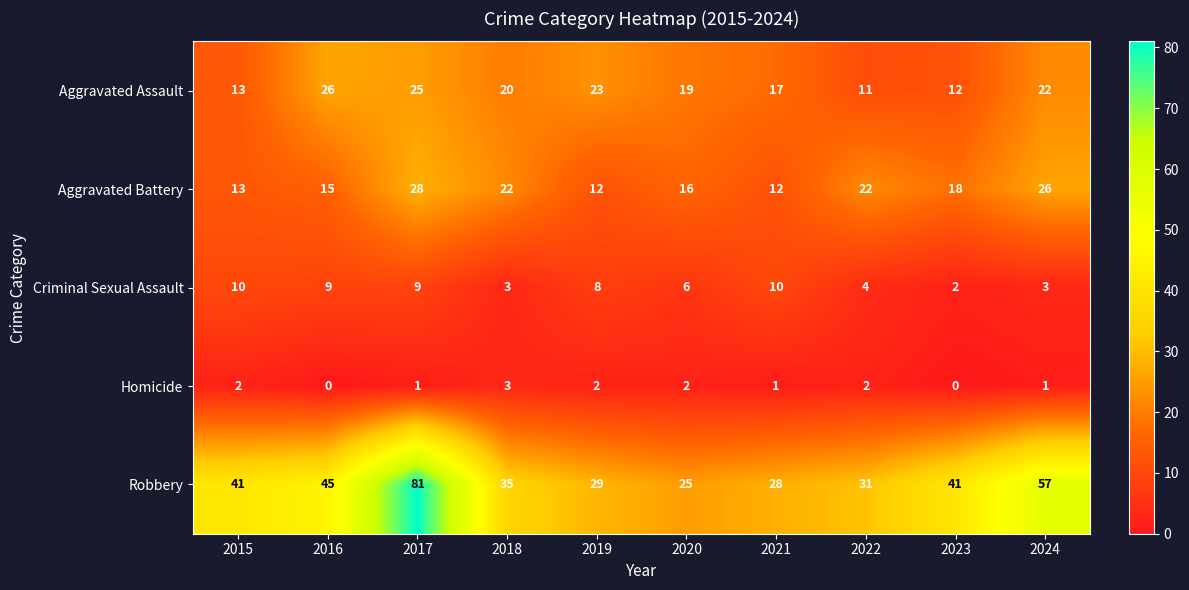

Is it true that Homicide equals 2 at 2020?

True